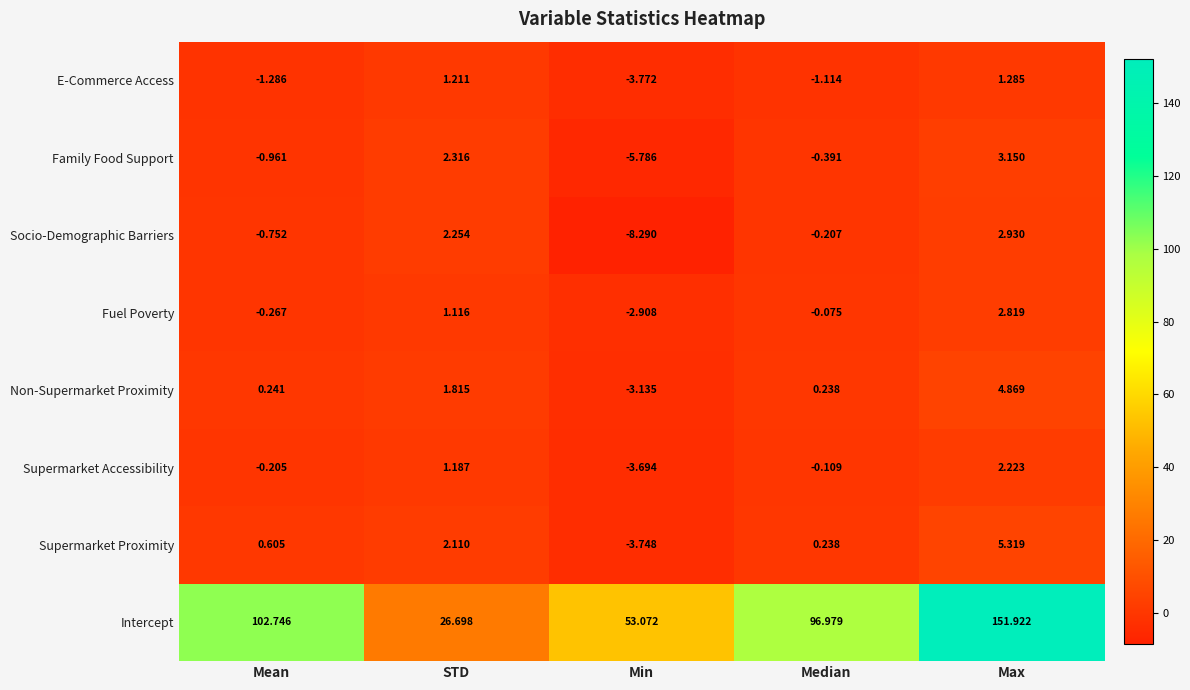

List the labels in order of value, smallest first.

Min, Mean, Median, STD, Max